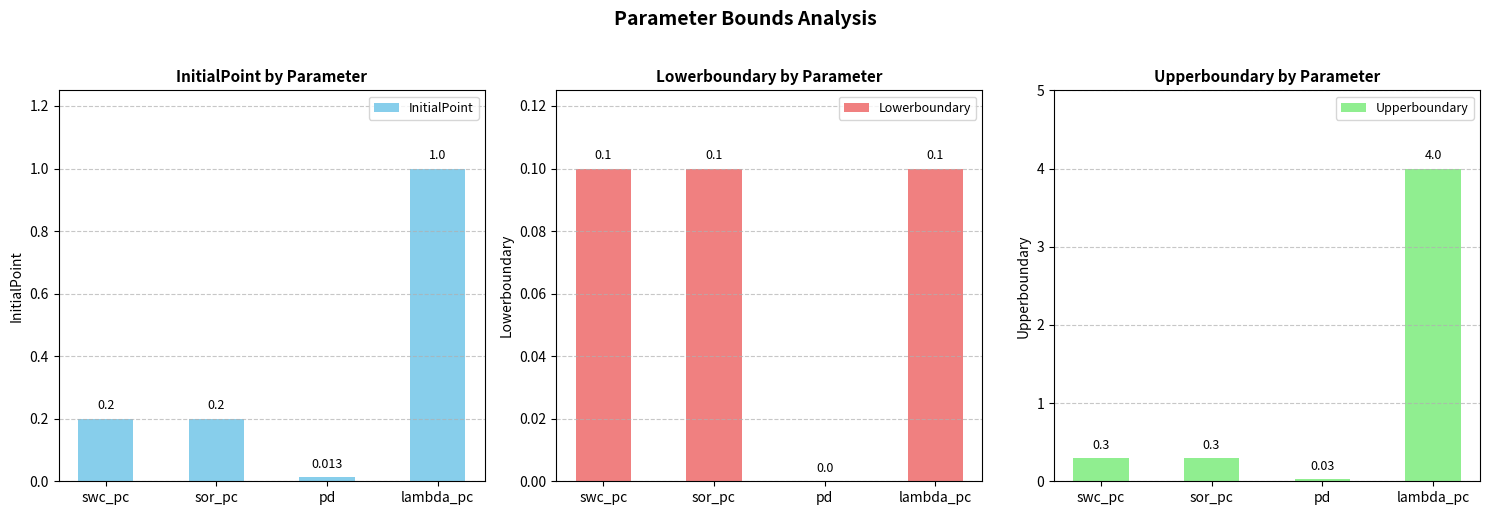

How many categories are shown in the chart?

4